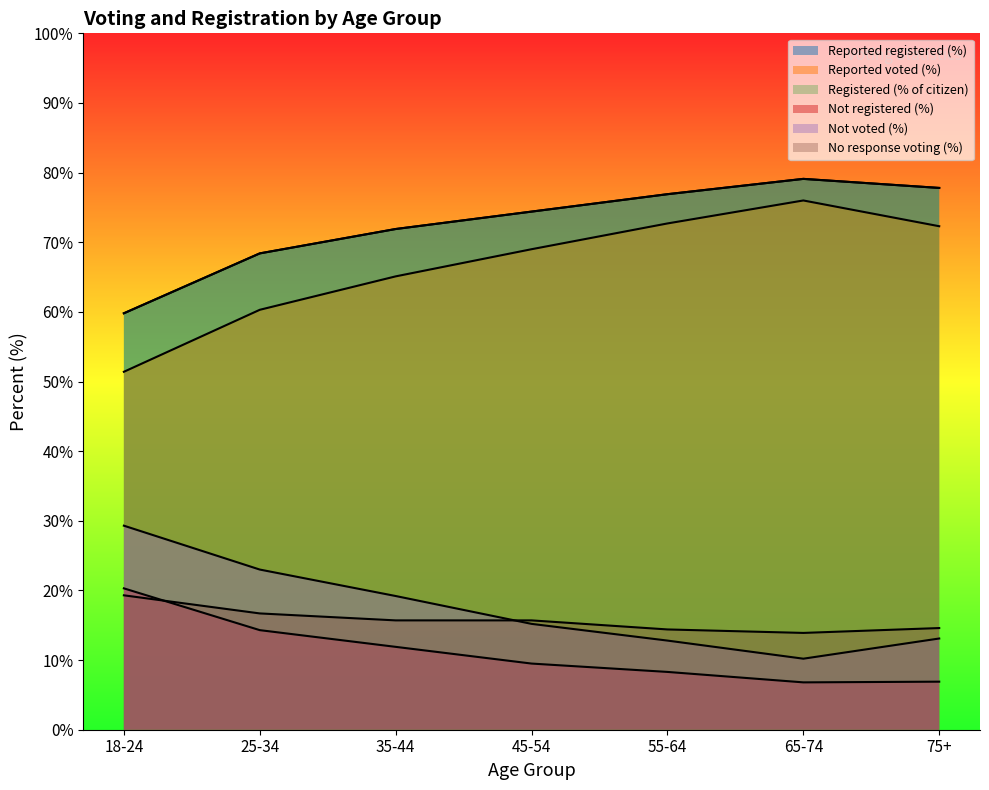

Which category has the highest value across all series?

65-74